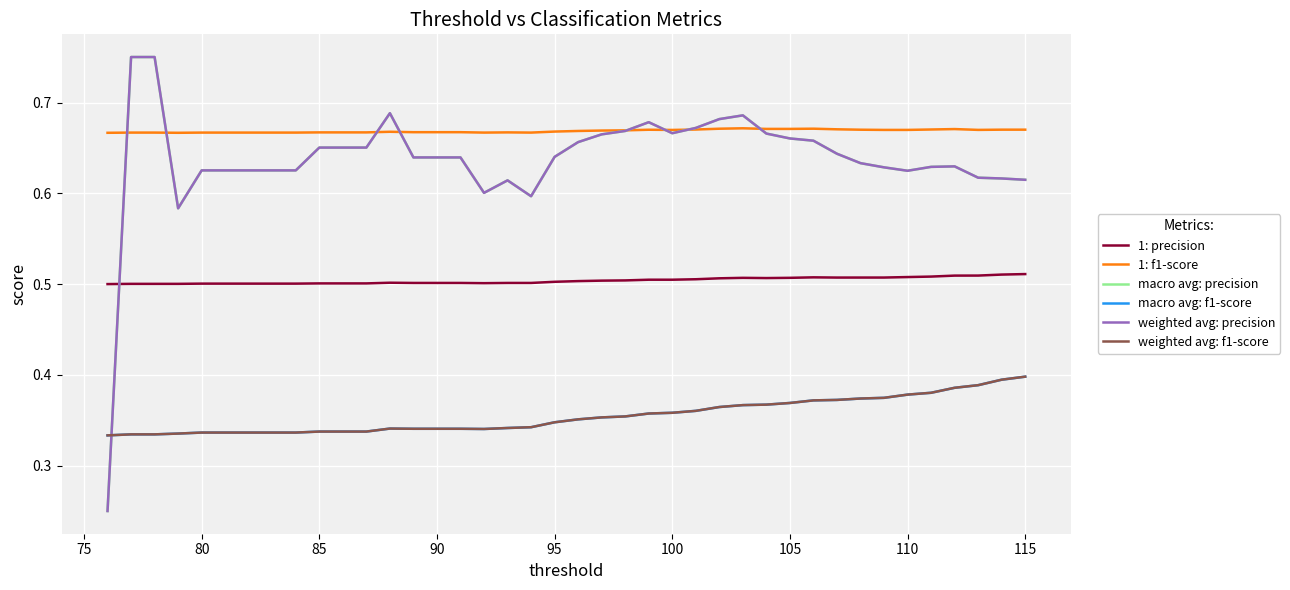

Which series has the widest spread of values?

weighted avg: precision